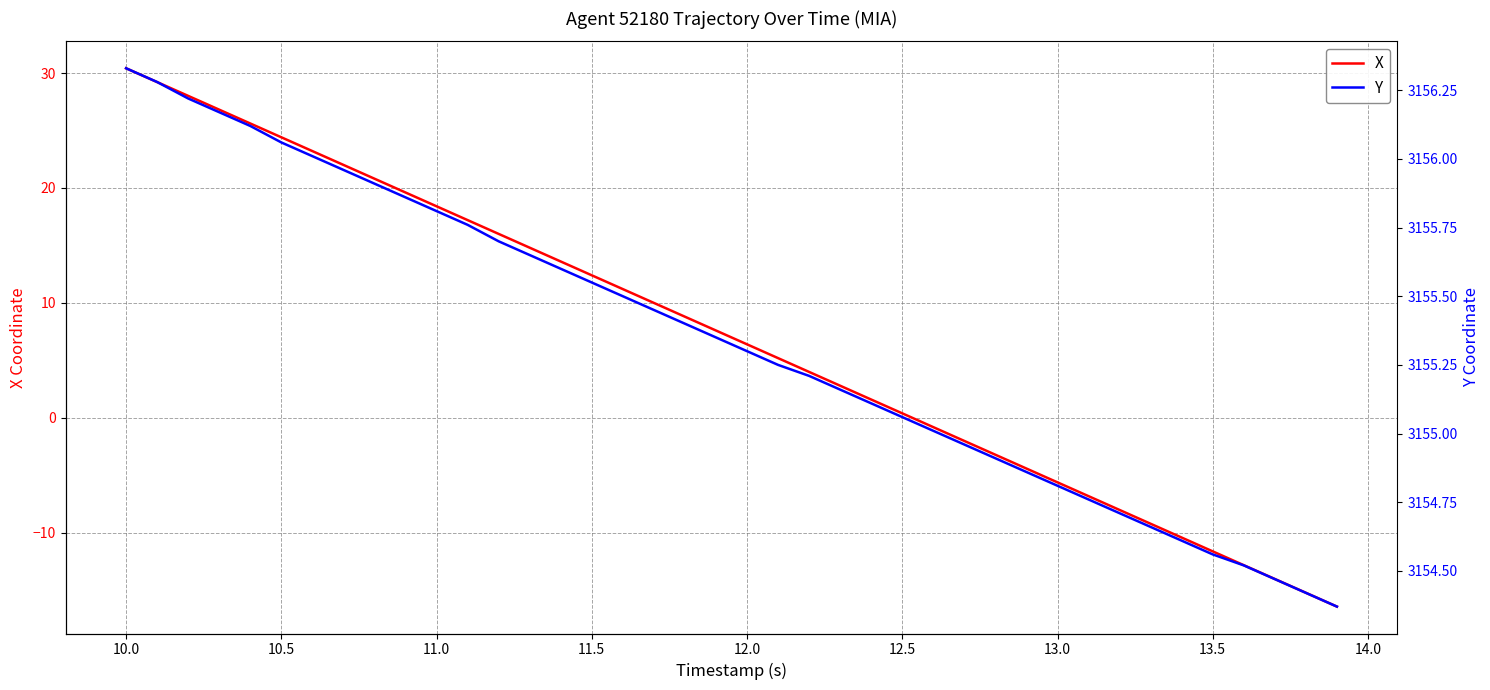

What is the value of the X point at the 21st from the left?

6.4